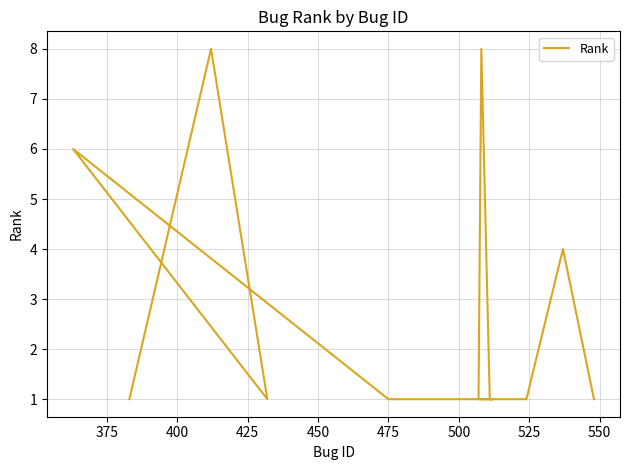

What is the difference between the second highest and second lowest values?

7